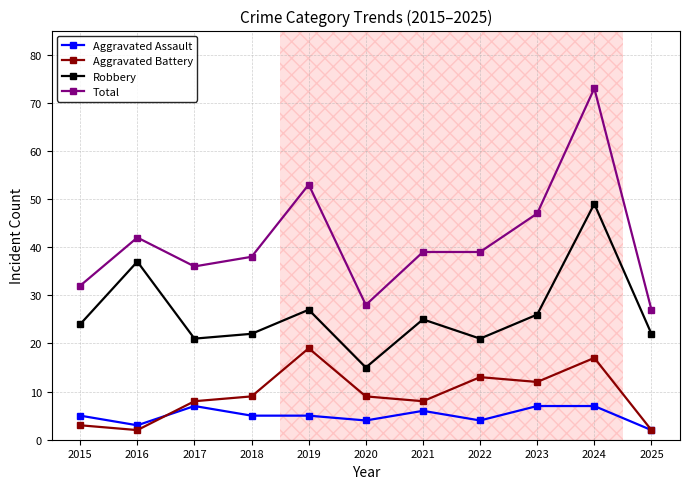

At 2023, list the series in order from smallest to largest.

Aggravated Assault, Aggravated Battery, Robbery, Total